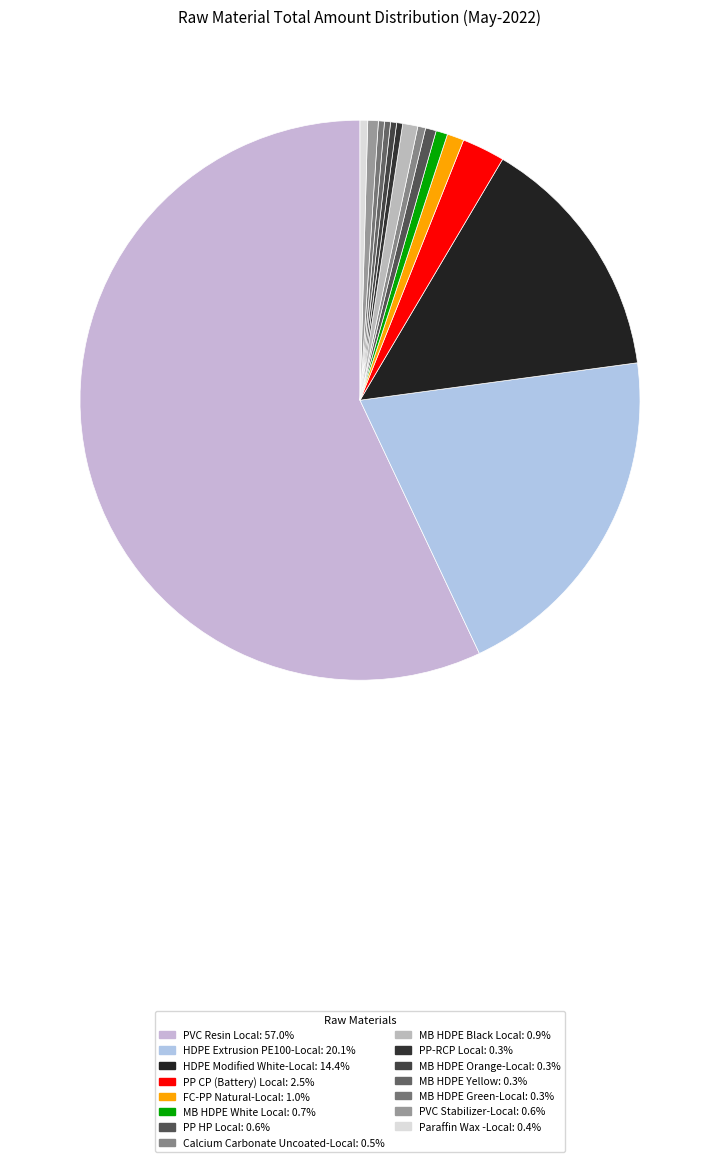

How many slices are in this pie chart?

15